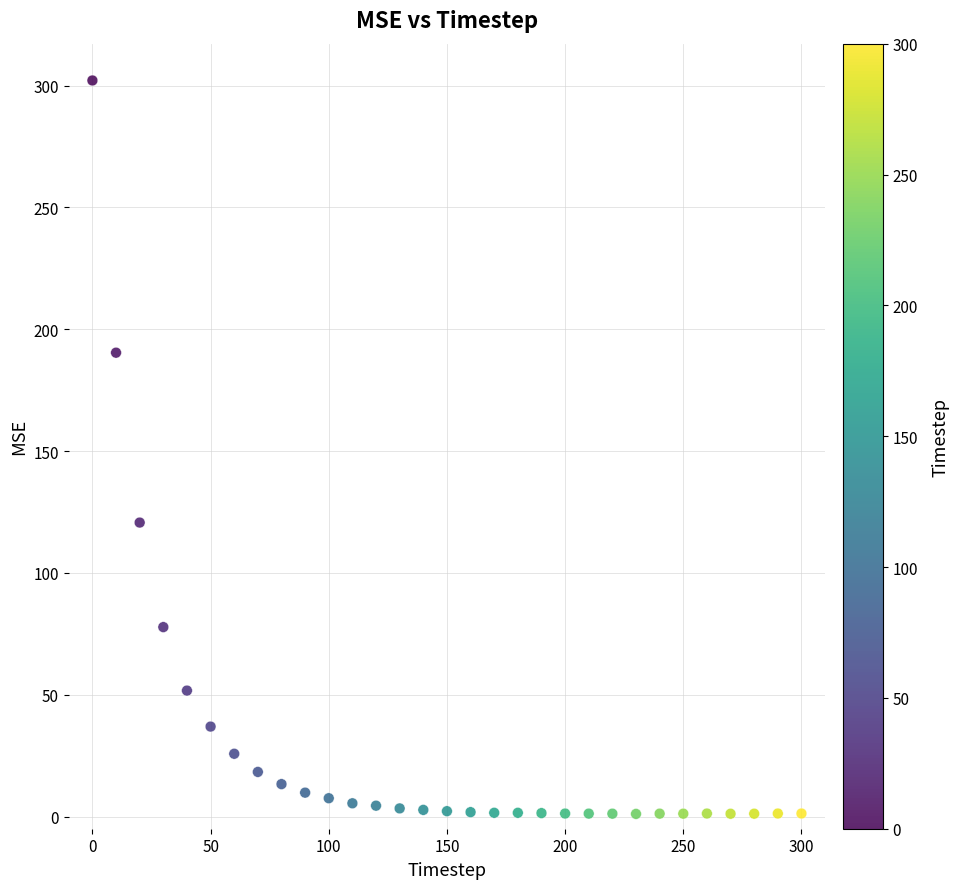

What is the range of Y values (max minus min)?

301.0